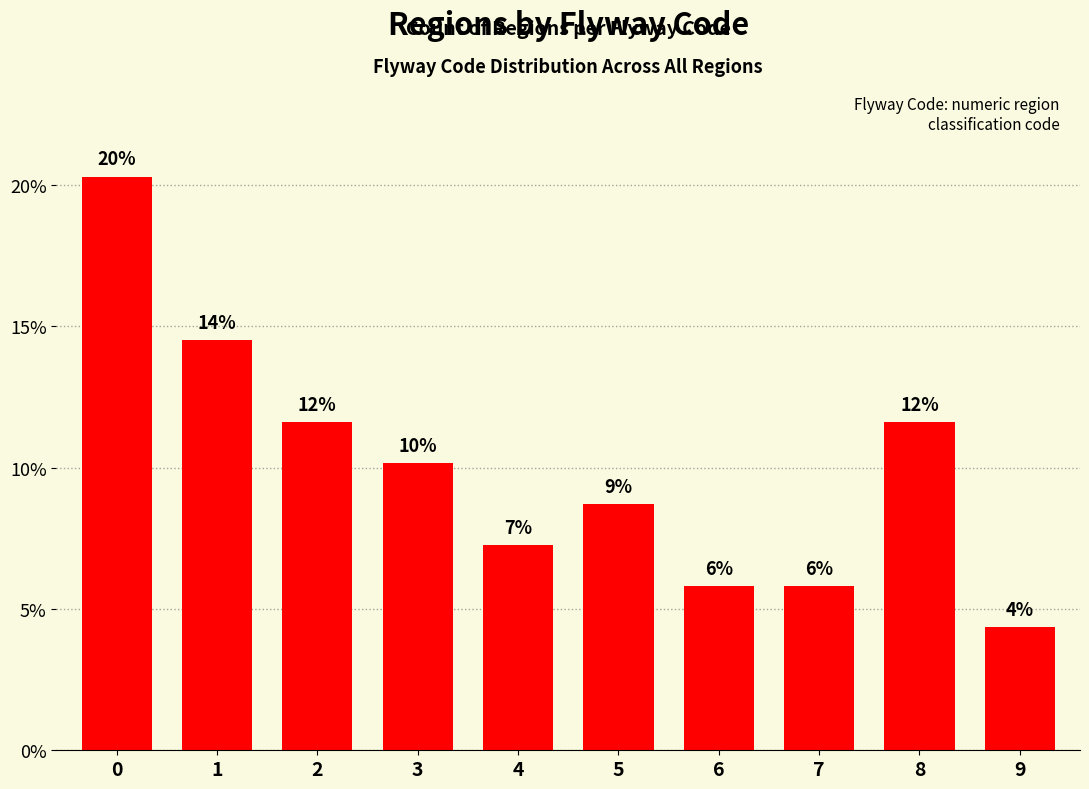

Does the chart contain any negative values?

No